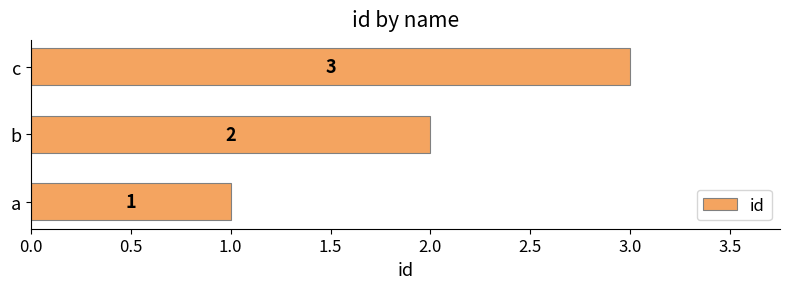

List the labels in order of value, largest first.

c, b, a